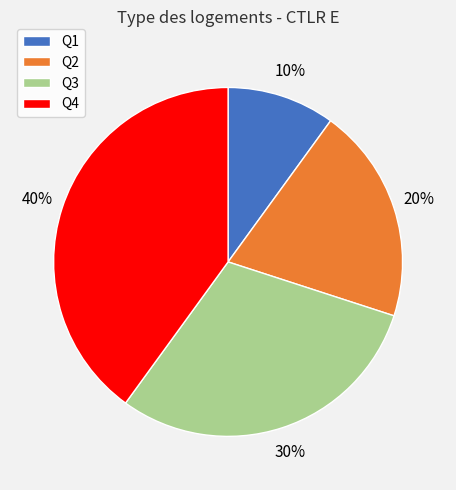

The Q3 slice represents 30% of the pie. True or false?

True